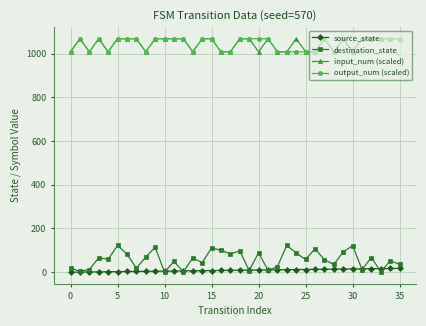

True or false: destination_state and input_num (scaled) cross at least once.

False